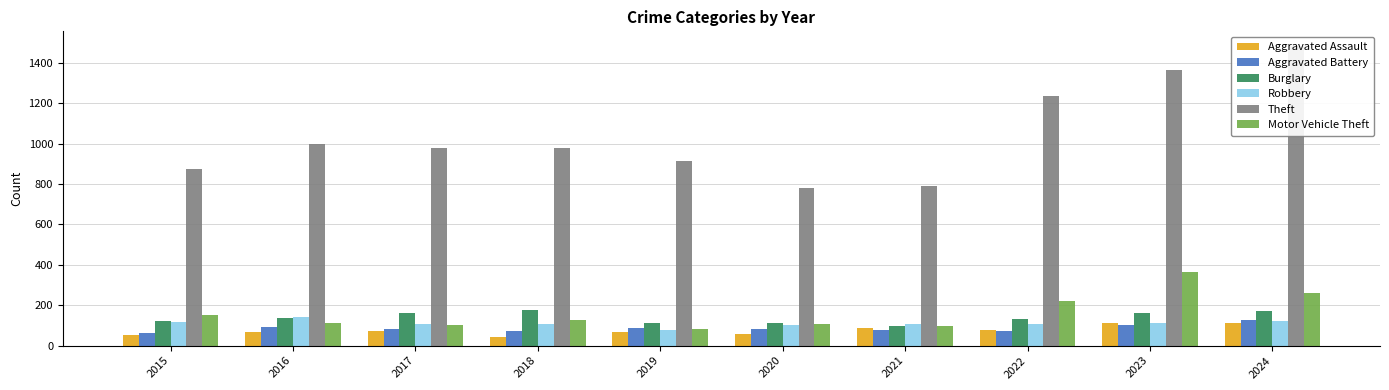

What is the approximate value of Aggravated Battery at 2024, to the nearest 5?

125